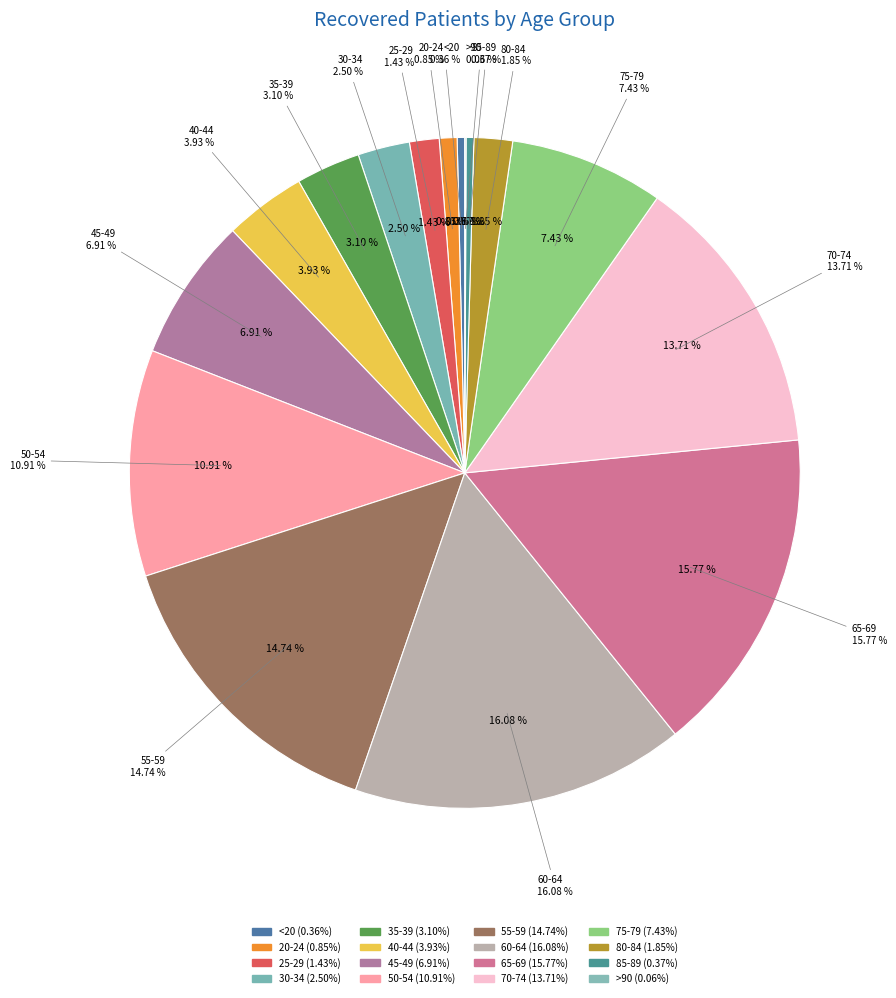

Rank the categories by value from lowest to highest.

>90, <20, 85-89, 20-24, 25-29, 80-84, 30-34, 35-39, 40-44, 45-49, 75-79, 50-54, 70-74, 55-59, 65-69, 60-64